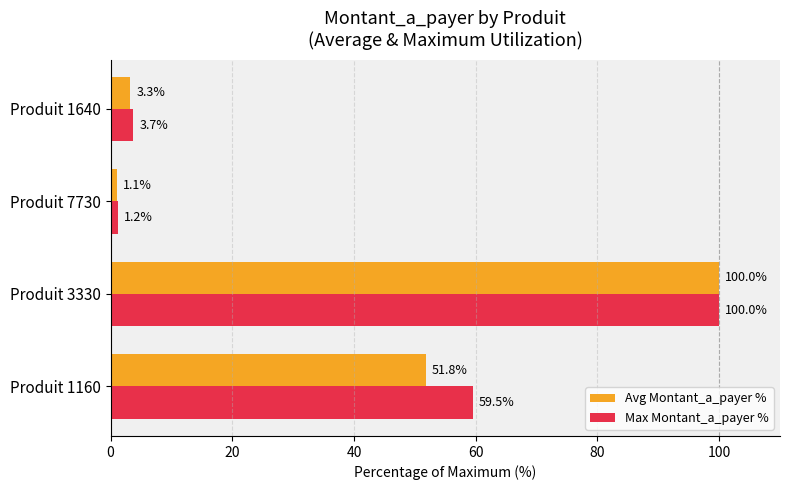

Which series has the largest total across all categories?

Max Montant_a_payer %